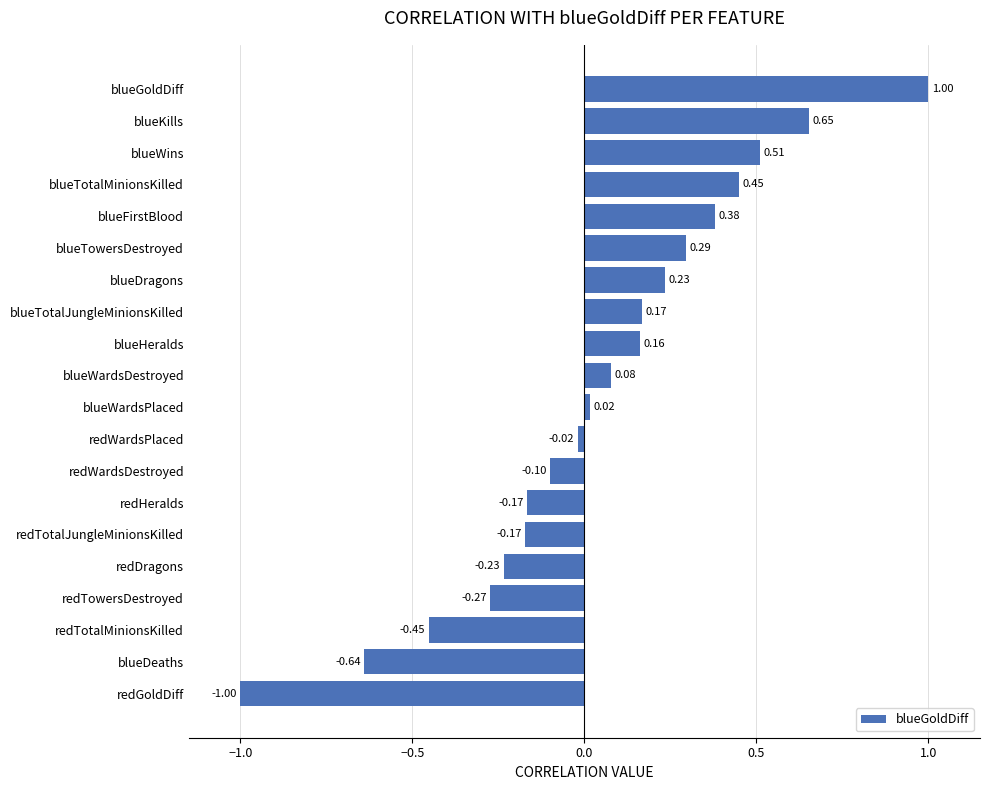

What is the sum of all values?

0.9